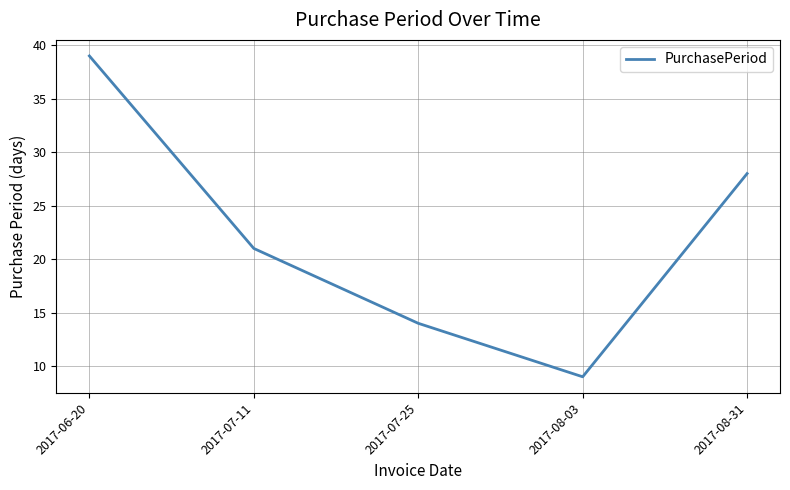

What position from the right is 2017-07-25?

3